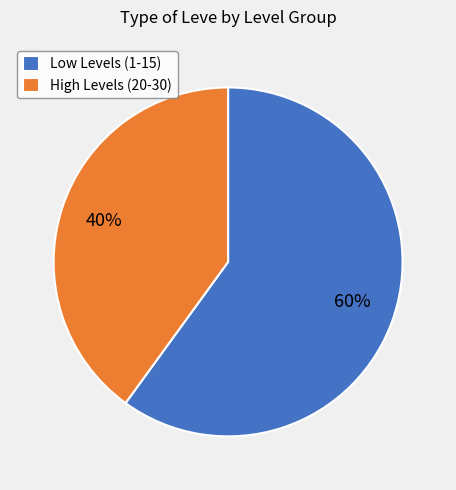

To the nearest percent, what is the average slice percentage?

50%